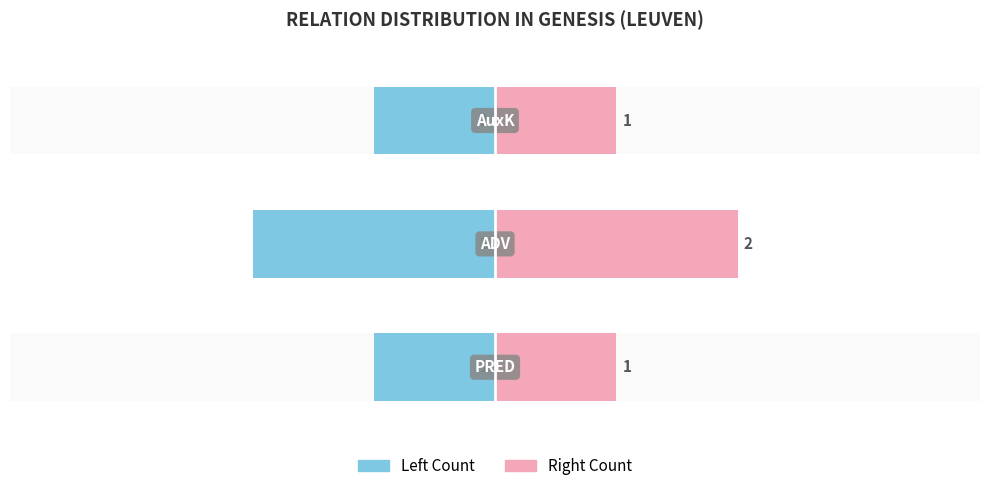

Is it true that Left Count equals -2 at 2?

False